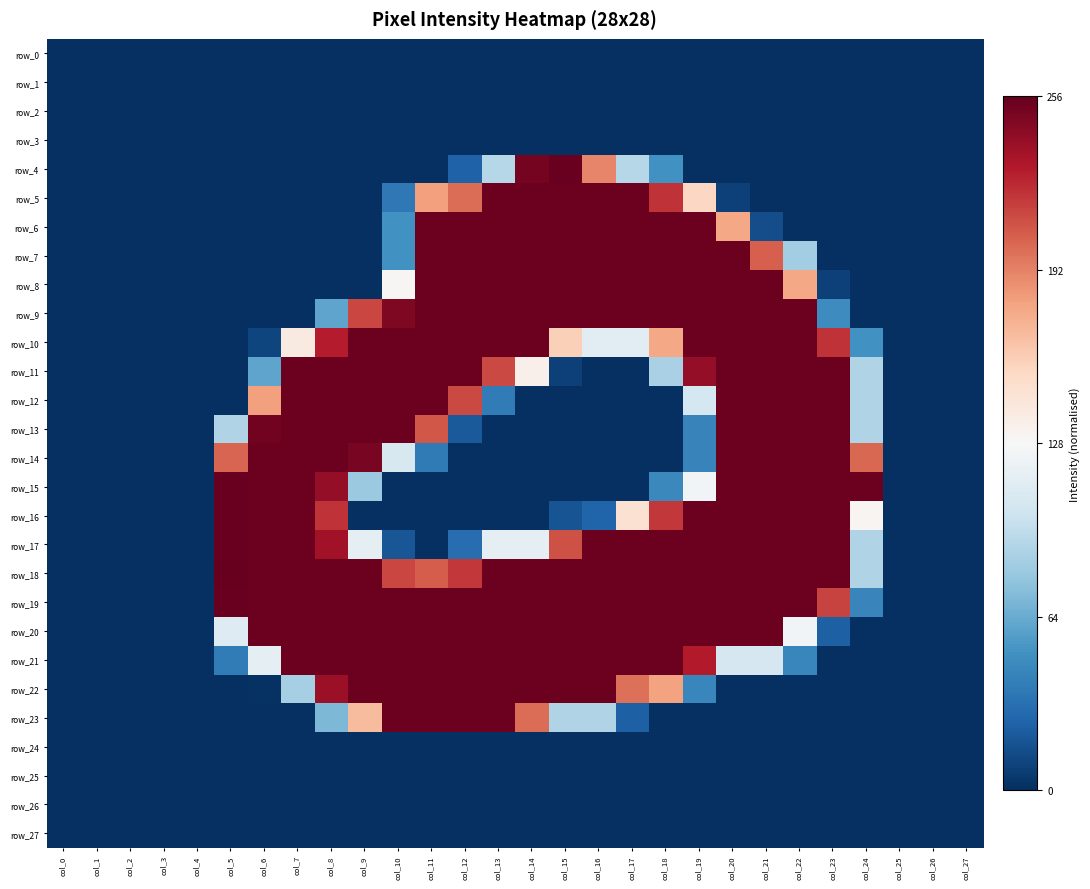

Count the number of categories in the chart.

28